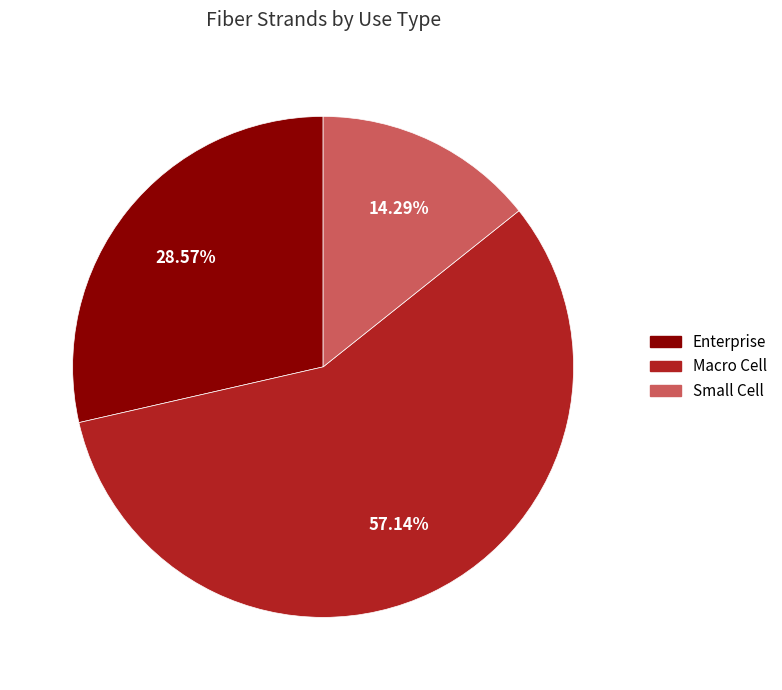

Is there any slice that represents more than half of the pie?

Yes